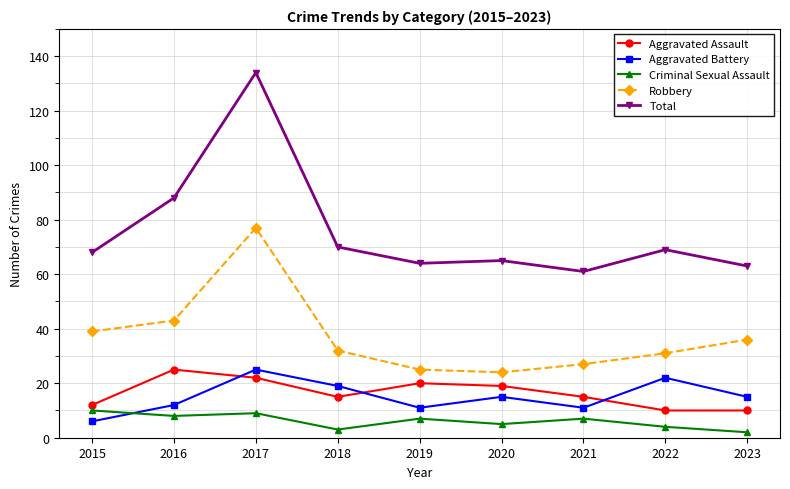

True or false: Aggravated Battery has a value of 25 at 2017.

True